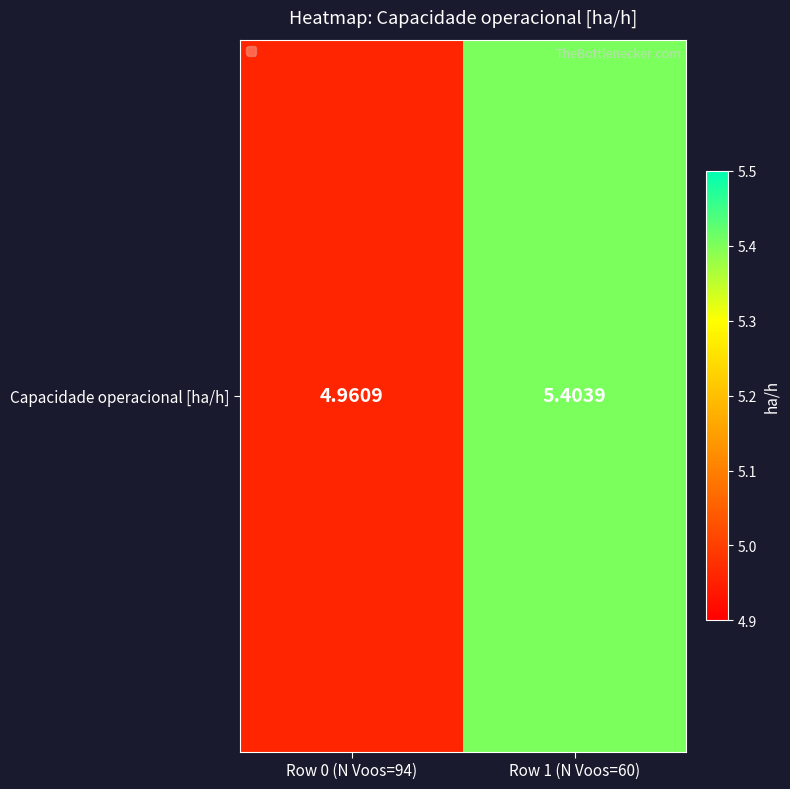

List the labels in order of value, smallest first.

Row 0 (N Voos=94), Row 1 (N Voos=60)